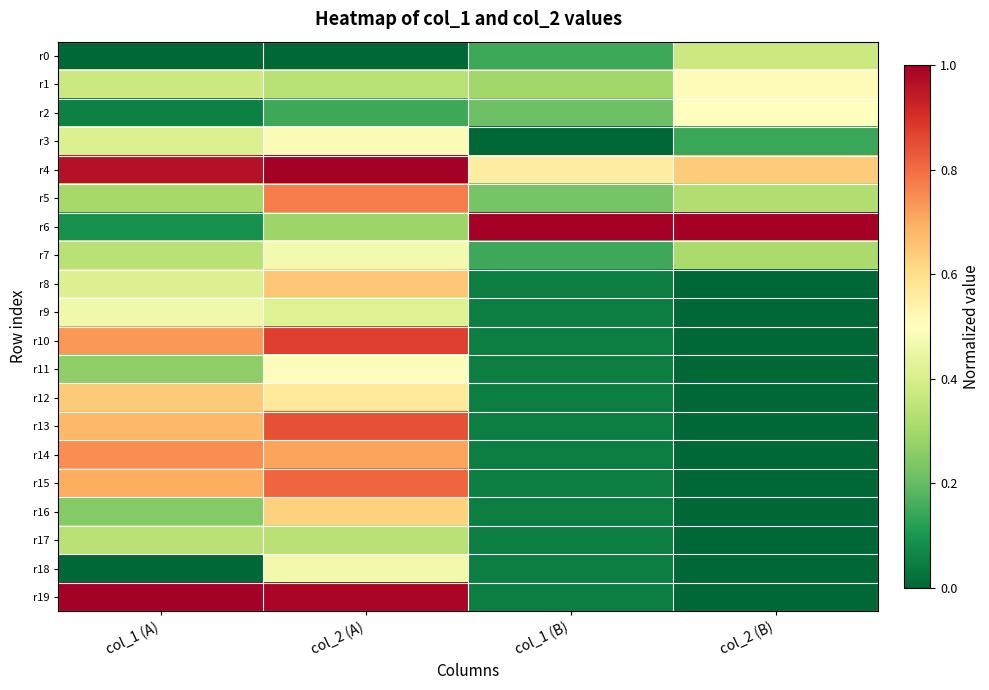

Reading right to left, list all the values displayed in this chart.

r0: col_2 (B)=0.4	col_1 (B)=0.1	col_2 (A)=0.0	col_1 (A)=0.0
r1: col_2 (B)=0.5	col_1 (B)=0.3	col_2 (A)=0.3	col_1 (A)=0.4
r2: col_2 (B)=0.5	col_1 (B)=0.2	col_2 (A)=0.1	col_1 (A)=0.1
r3: col_2 (B)=0.1	col_1 (B)=0.0	col_2 (A)=0.5	col_1 (A)=0.4
r4: col_2 (B)=0.6	col_1 (B)=0.6	col_2 (A)=1.0	col_1 (A)=1.0
r5: col_2 (B)=0.3	col_1 (B)=0.2	col_2 (A)=0.8	col_1 (A)=0.3
r6: col_2 (B)=1.0	col_1 (B)=1.0	col_2 (A)=0.3	col_1 (A)=0.1
r7: col_2 (B)=0.3	col_1 (B)=0.1	col_2 (A)=0.5	col_1 (A)=0.3
r8: col_2 (B)=0.0	col_1 (B)=0.0	col_2 (A)=0.7	col_1 (A)=0.4
r9: col_2 (B)=0.0	col_1 (B)=0.0	col_2 (A)=0.4	col_1 (A)=0.5
r10: col_2 (B)=0.0	col_1 (B)=0.0	col_2 (A)=0.9	col_1 (A)=0.7
r11: col_2 (B)=0.0	col_1 (B)=0.0	col_2 (A)=0.5	col_1 (A)=0.3
r12: col_2 (B)=0.0	col_1 (B)=0.0	col_2 (A)=0.6	col_1 (A)=0.6
r13: col_2 (B)=0.0	col_1 (B)=0.0	col_2 (A)=0.8	col_1 (A)=0.7
r14: col_2 (B)=0.0	col_1 (B)=0.0	col_2 (A)=0.7	col_1 (A)=0.7
r15: col_2 (B)=0.0	col_1 (B)=0.0	col_2 (A)=0.8	col_1 (A)=0.7
r16: col_2 (B)=0.0	col_1 (B)=0.0	col_2 (A)=0.6	col_1 (A)=0.2
r17: col_2 (B)=0.0	col_1 (B)=0.0	col_2 (A)=0.3	col_1 (A)=0.3
r18: col_2 (B)=0.0	col_1 (B)=0.0	col_2 (A)=0.5	col_1 (A)=0.0
r19: col_2 (B)=0.0	col_1 (B)=0.0	col_2 (A)=1.0	col_1 (A)=1.0